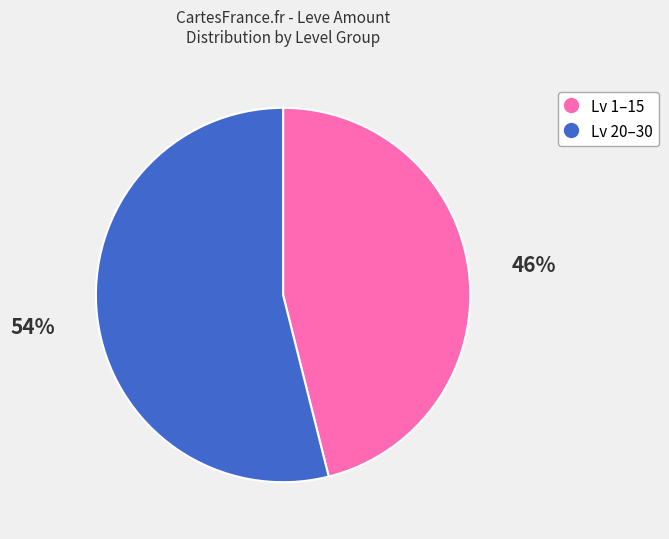

To the nearest percent, what is the difference between the largest and smallest slice percentages?

8%